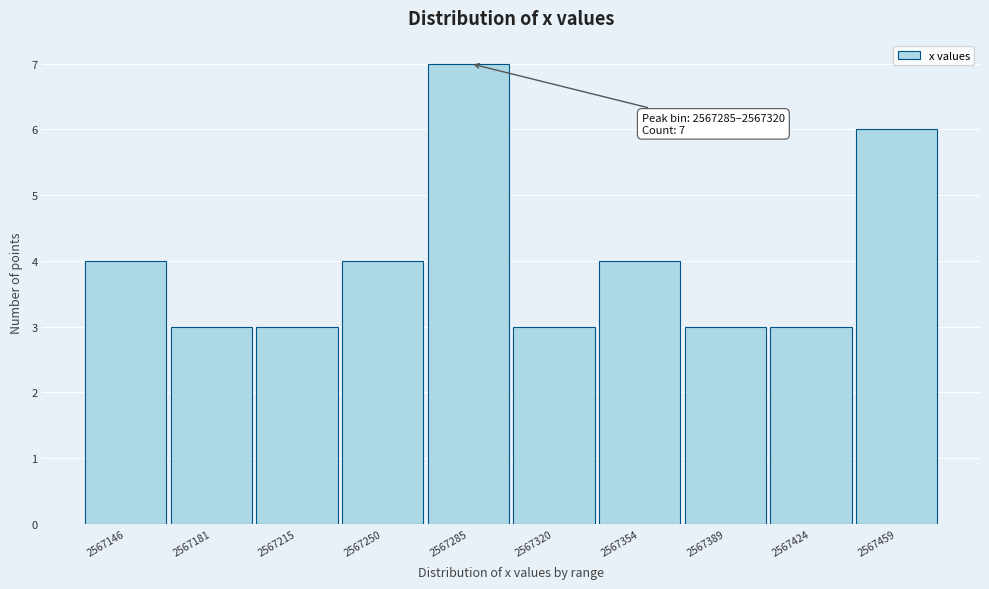

Reading left to right, what are all the values shown in this chart?

4	3	3	4	7	3	4	3	3	6